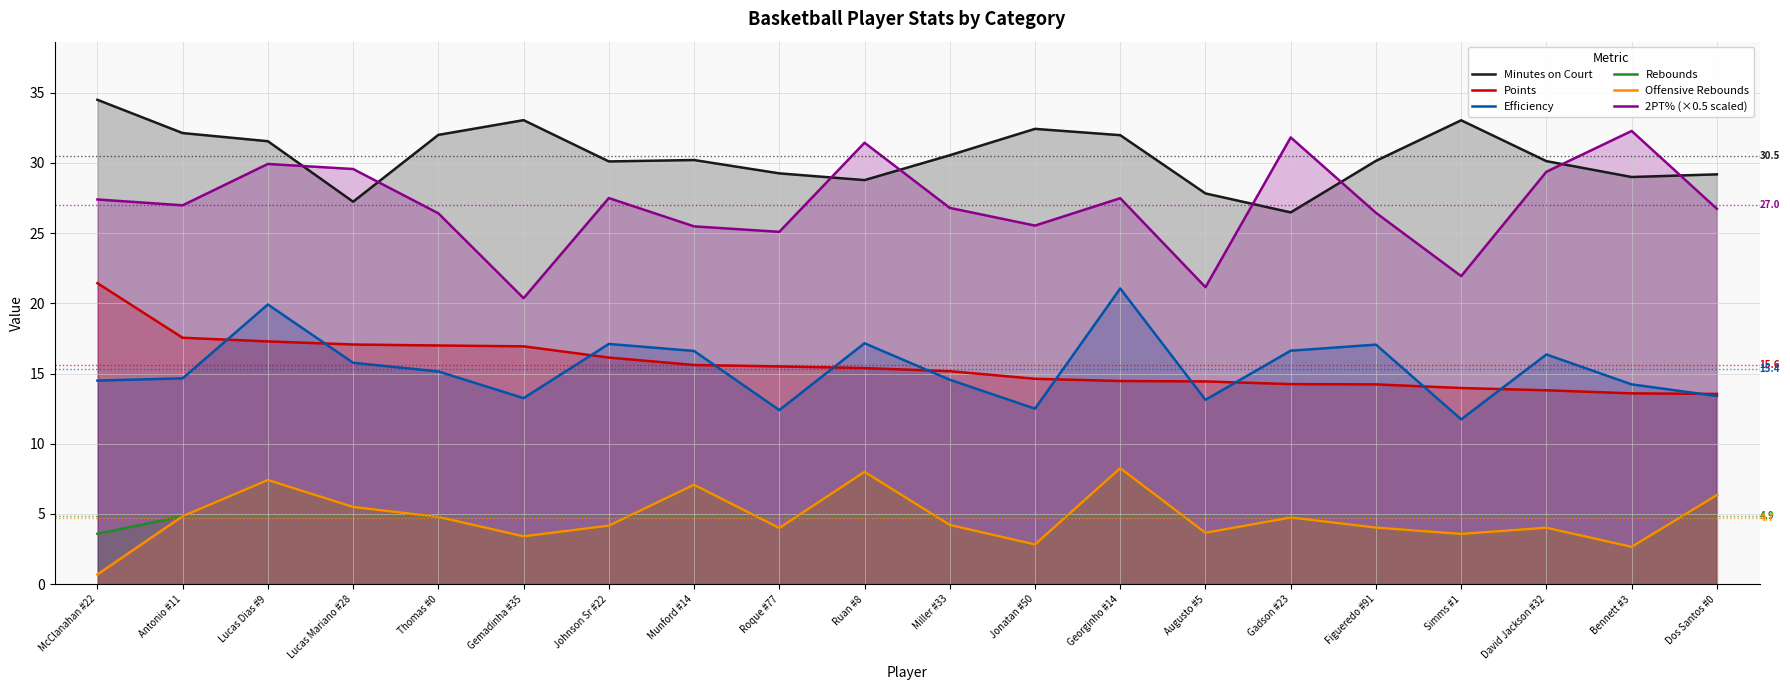

What is the sum of the Minutes on Court values at Ruan #8 and Georginho #14?

60.8